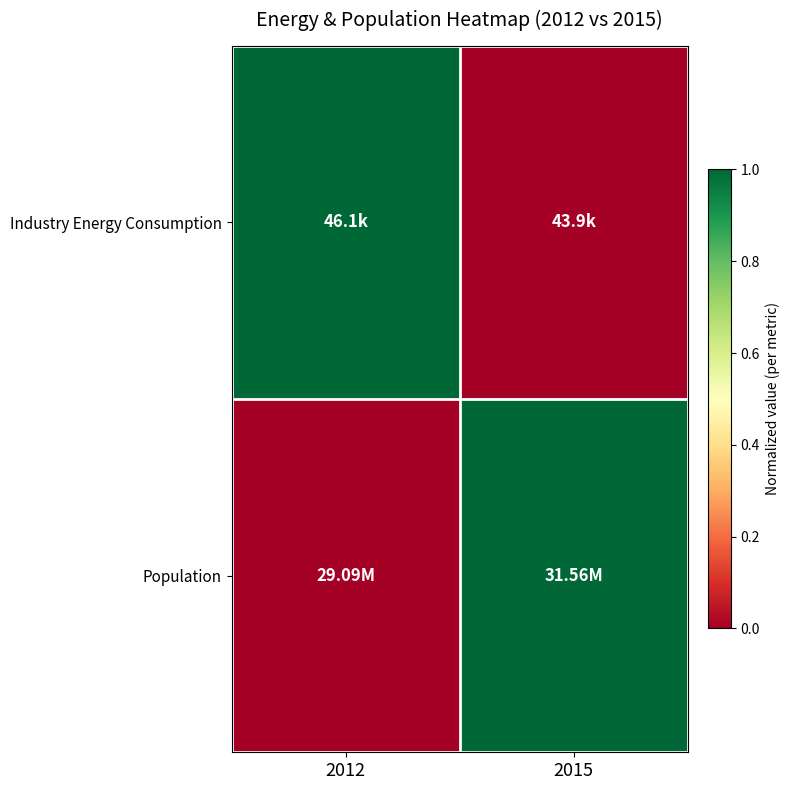

Reading left to right, list all the values displayed in this chart.

Industry Energy Consumption: 2012=1	2015=0
Population: 2012=0	2015=1